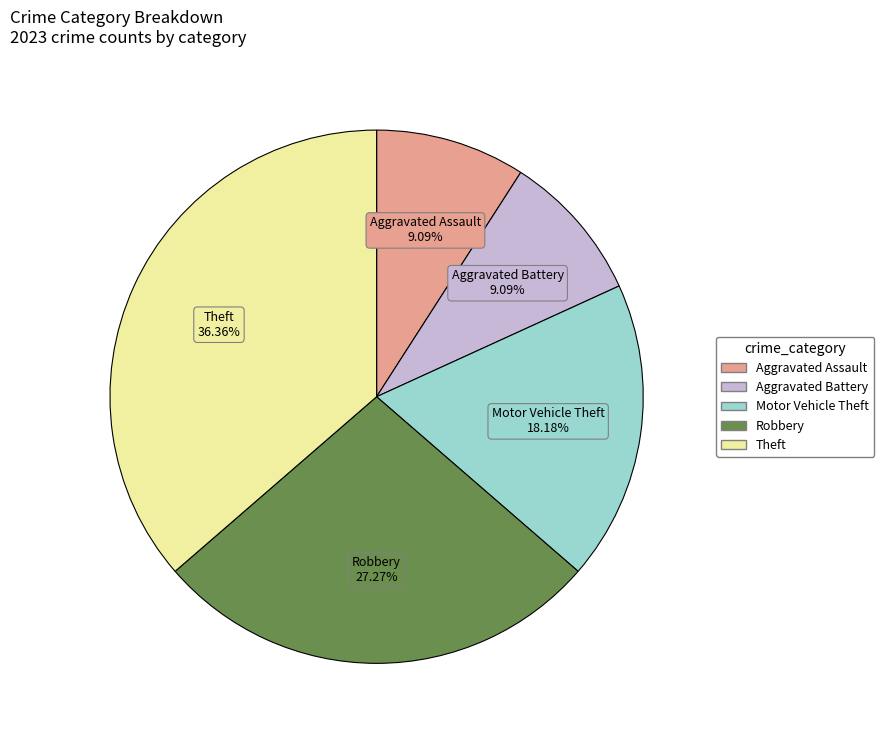

How many segments does this pie chart have?

5